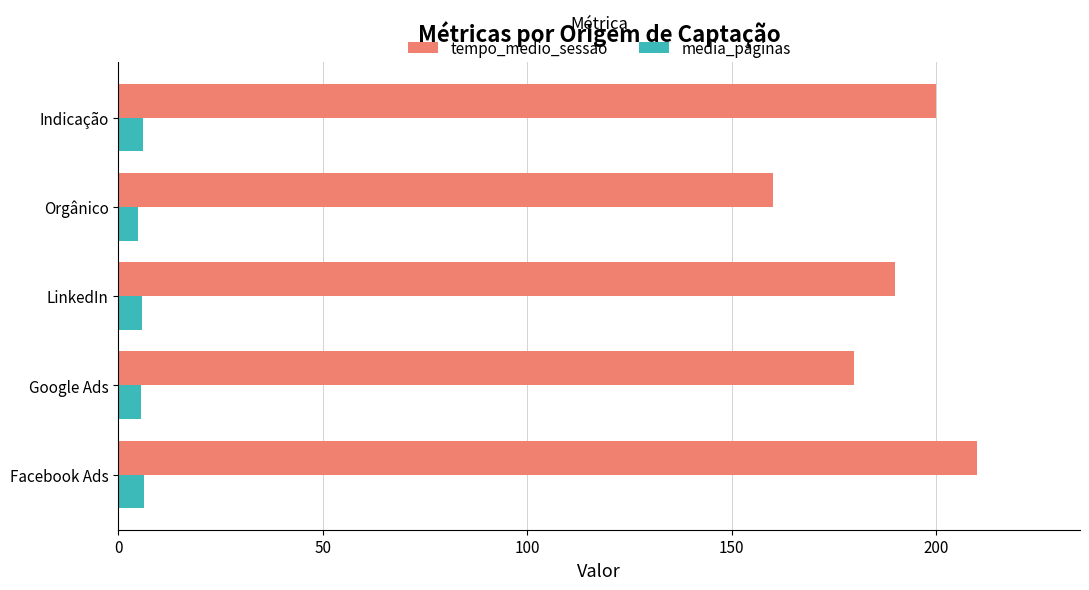

Which series has the widest spread of values?

tempo_medio_sessao